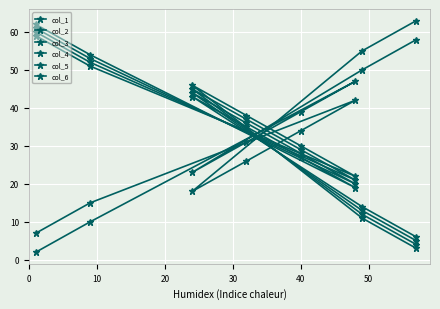

Reading right to left, transcribe all the data shown in this chart.

col_1: 58	50	23	31	39	47	10	2
col_2: 6	14	43	35	27	19	54	62
col_3: 5	13	44	36	28	20	53	61
col_4: 4	12	45	37	29	21	52	60
col_5: 3	11	46	38	30	22	51	59
col_6: 63	55	18	26	34	42	15	7